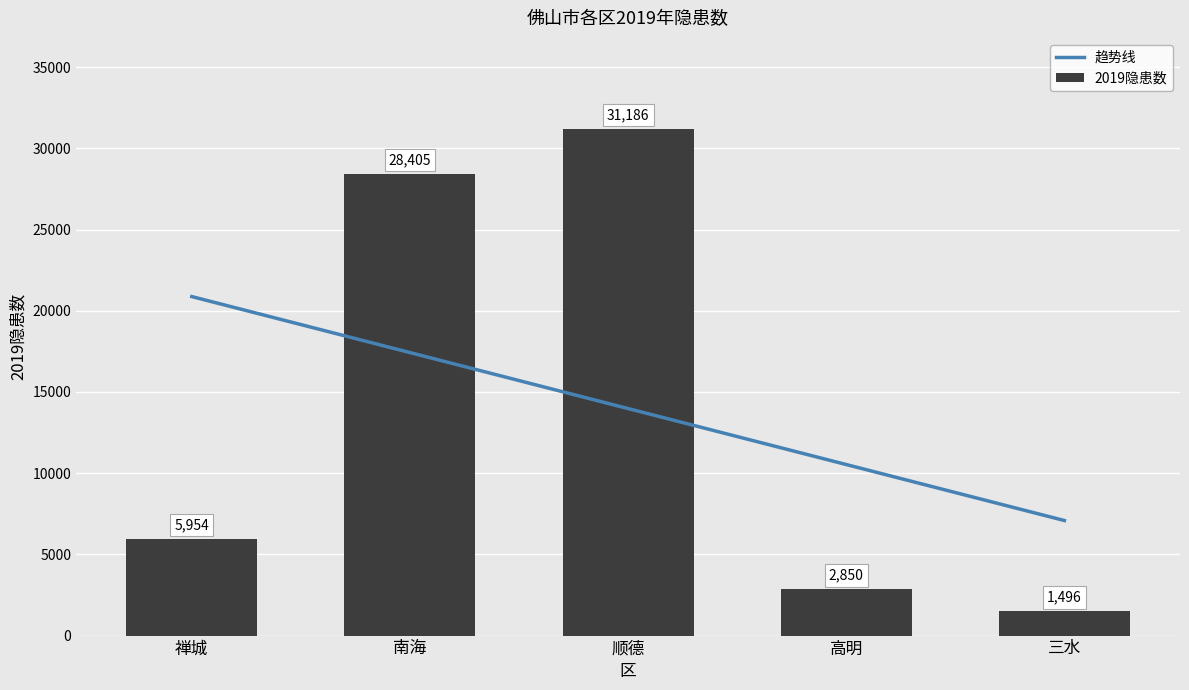

Reading left to right, list all the values displayed in this chart.

禅城=5954	南海=28405	顺德=31186	高明=2850	三水=1496